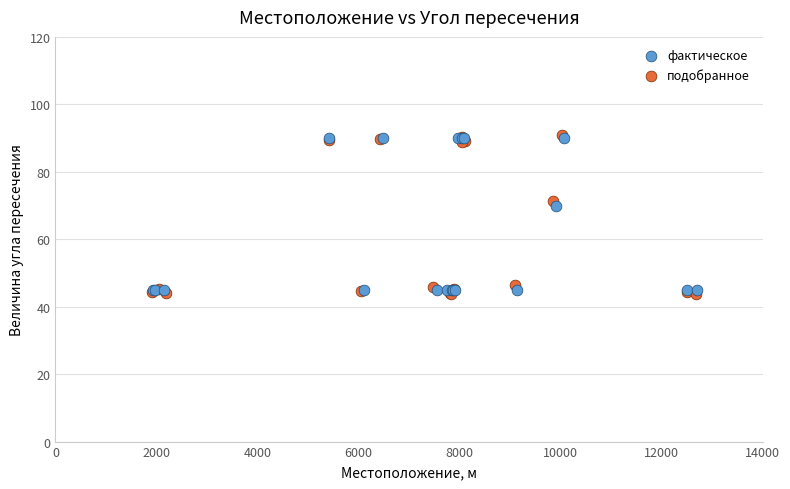

What are all the series names shown in the legend?

фактическое, подобранное